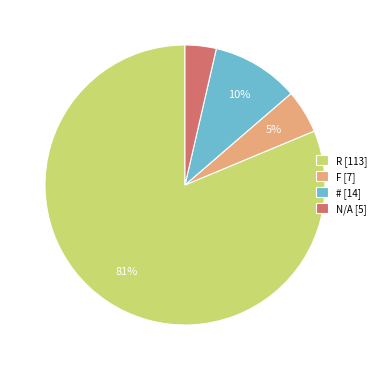

How many slices are in this pie chart?

4